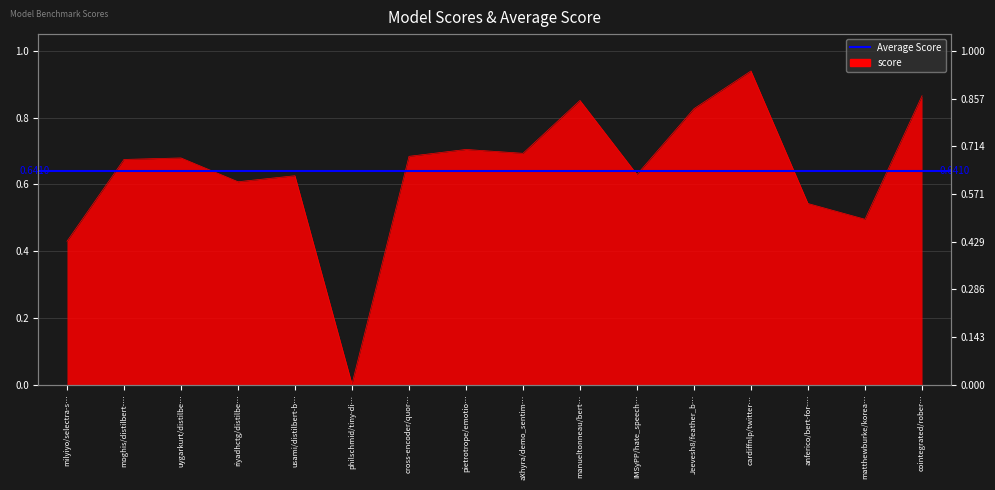

What is the approximate value at usami/distilbert-b…?

0.6